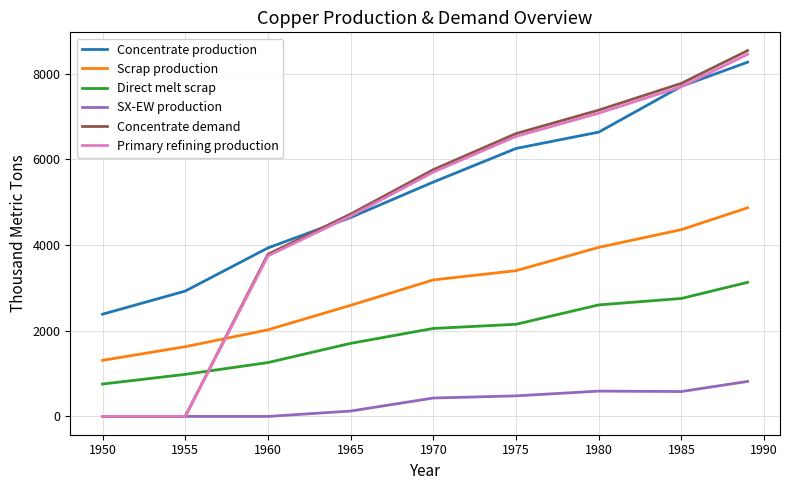

True or false: Direct melt scrap and Concentrate production cross at least once.

False